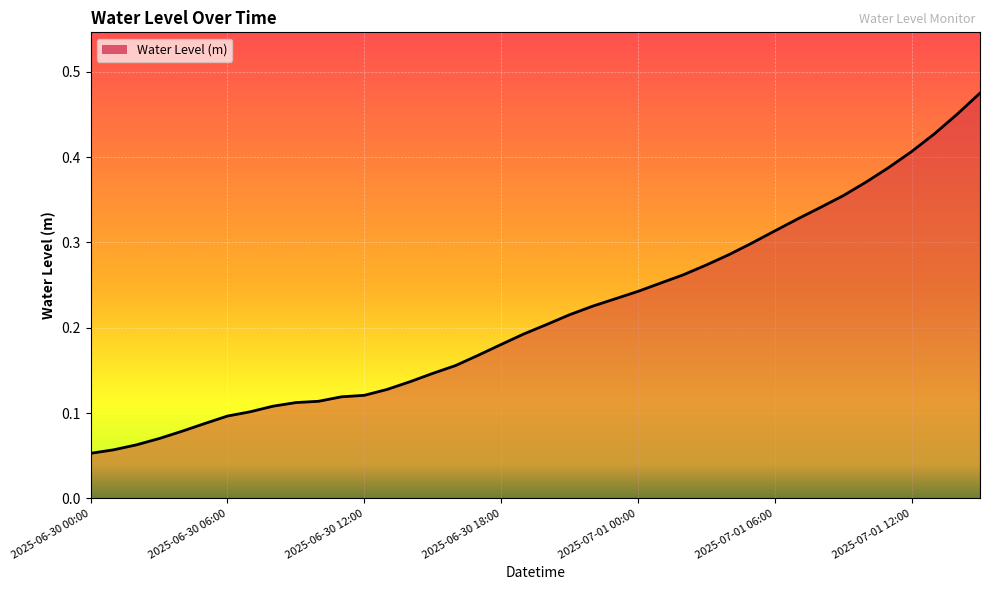

How many lines are shown in the chart?

1